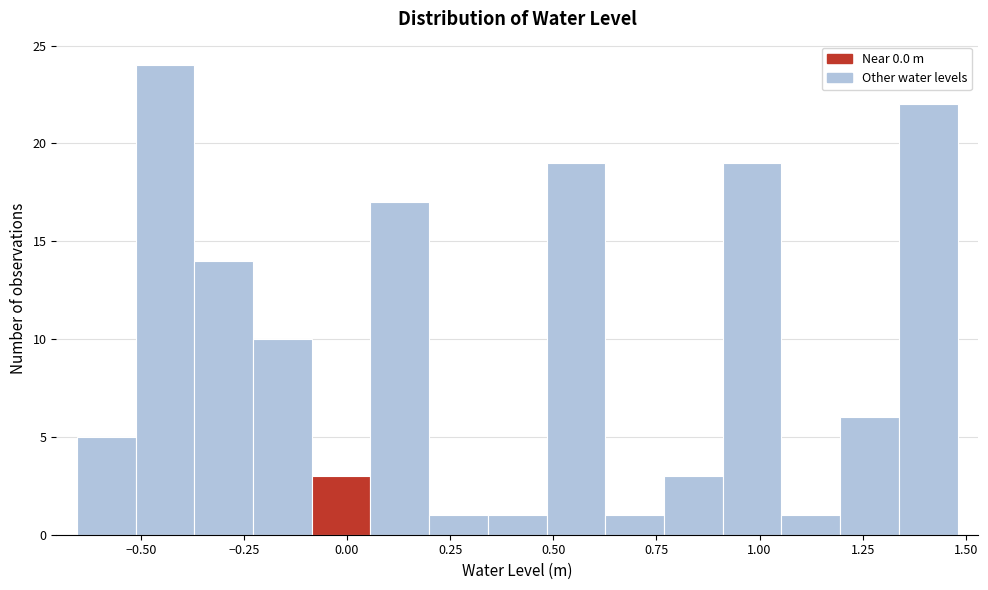

Around what value on the x-axis is the tallest bar? Give the approximate position of its centre, as read against the axis.

-0.45